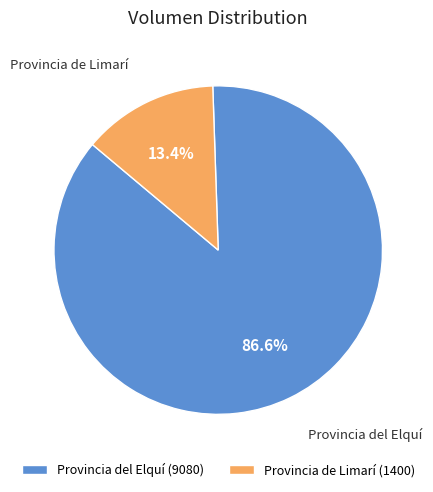

What is the ratio of the value at Provincia del Elquí (9080) to the value at Provincia de Limarí (1400)?

6.5